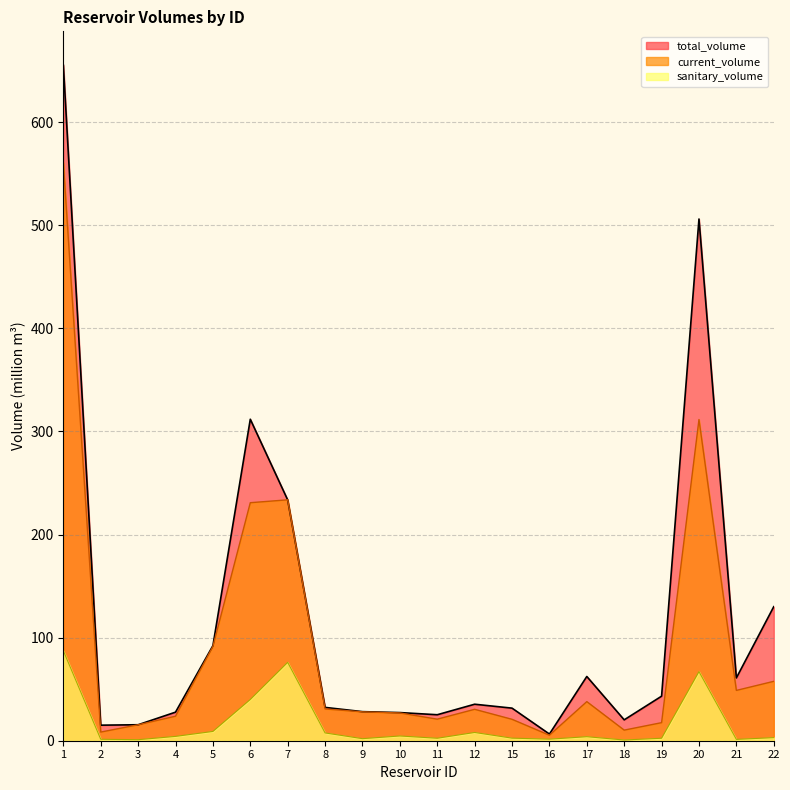

Is the value of sanitary_volume at 9 greater than the value of total_volume at 19?

No